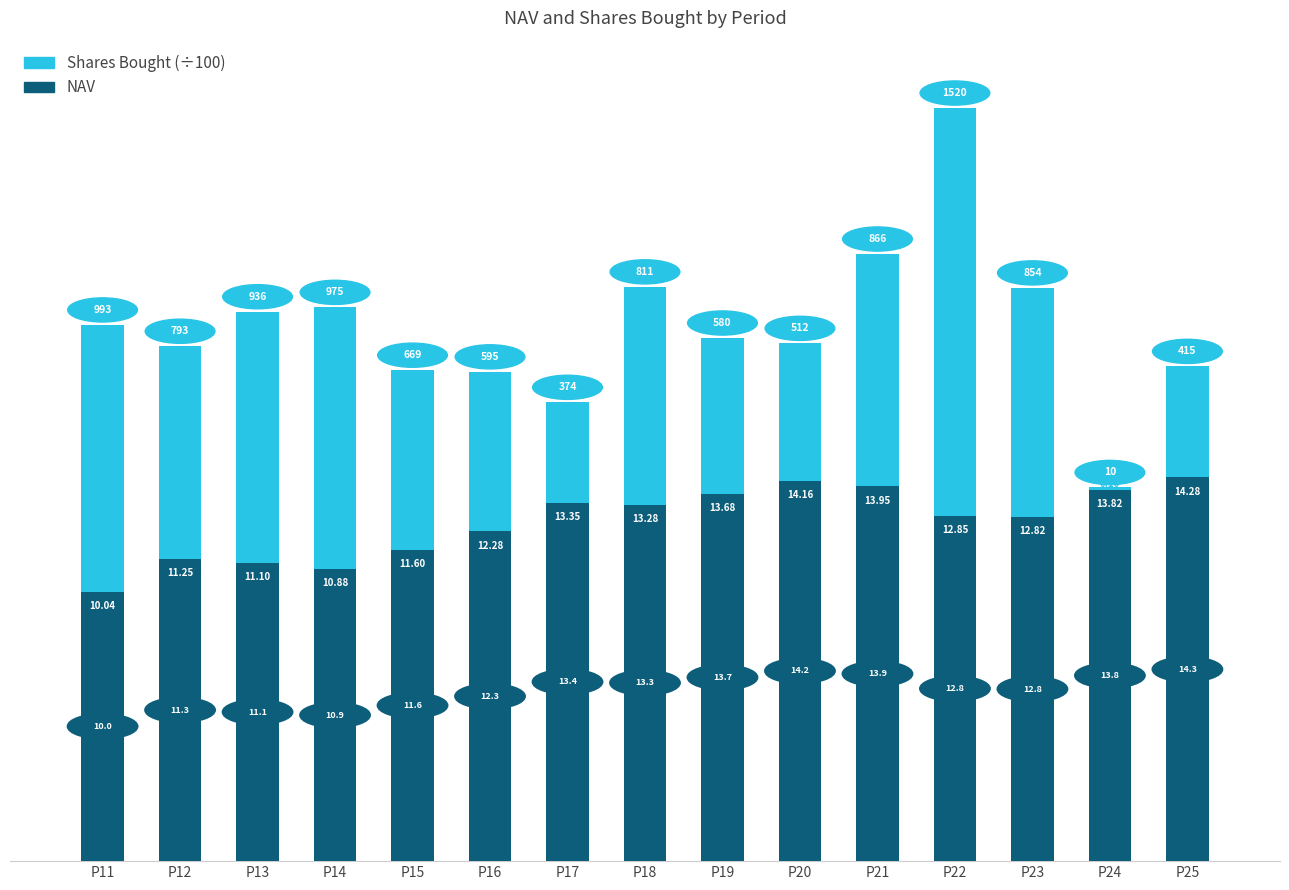

What is the sum of all NAV values?

189.3